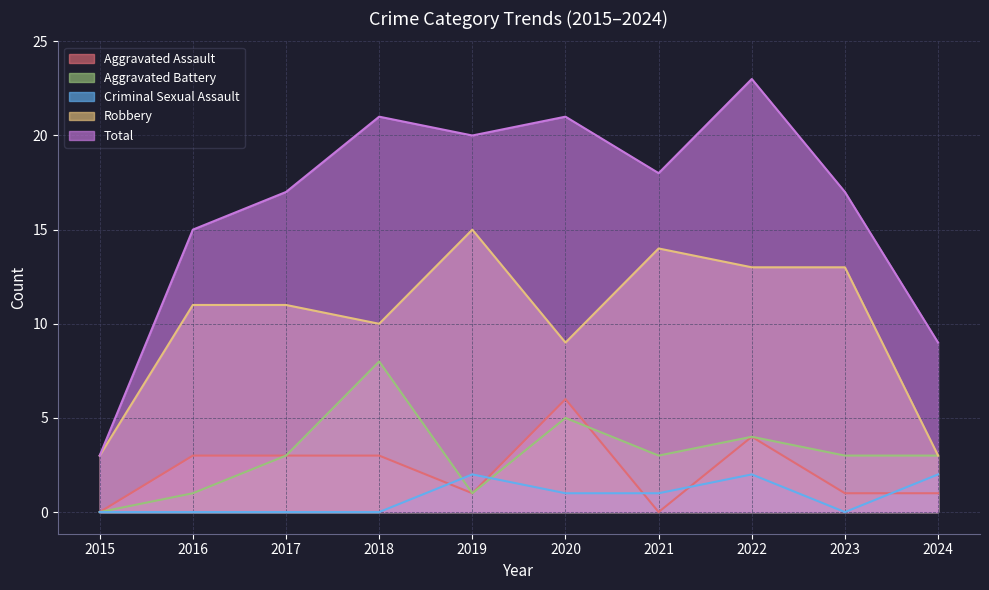

Reading left to right, extract all data points from this chart.

Aggravated Assault: 2015=0	2016=3	2017=3	2018=3	2019=1	2020=6	2021=0	2022=4	2023=1	2024=1
Aggravated Battery: 2015=0	2016=1	2017=3	2018=8	2019=1	2020=5	2021=3	2022=4	2023=3	2024=3
Criminal Sexual Assault: 2015=0	2016=0	2017=0	2018=0	2019=2	2020=1	2021=1	2022=2	2023=0	2024=2
Robbery: 2015=3	2016=11	2017=11	2018=10	2019=15	2020=9	2021=14	2022=13	2023=13	2024=3
Total: 2015=3	2016=15	2017=17	2018=21	2019=20	2020=21	2021=18	2022=23	2023=17	2024=9